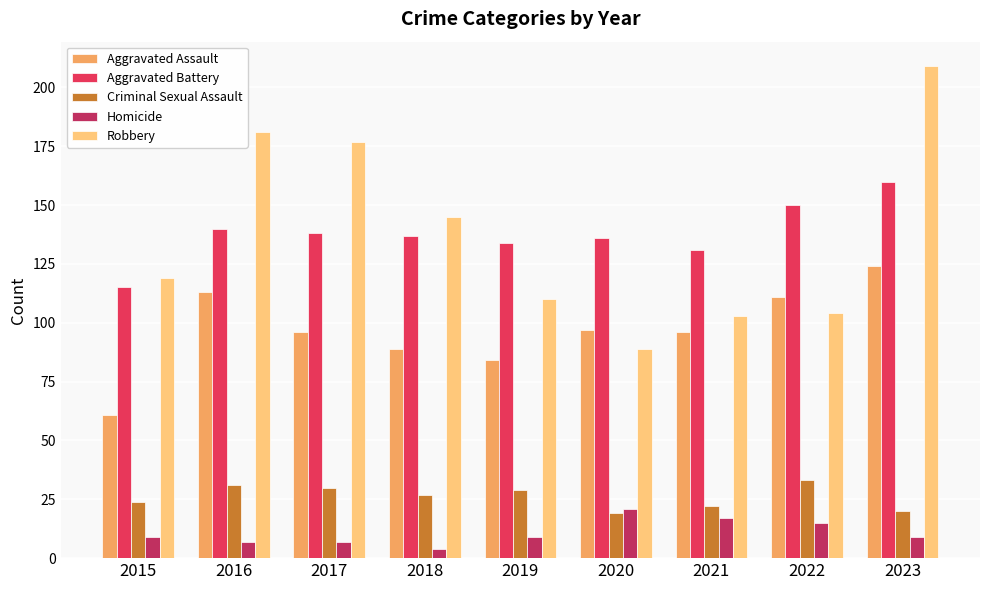

What value does the Homicide series have at 2016?

7